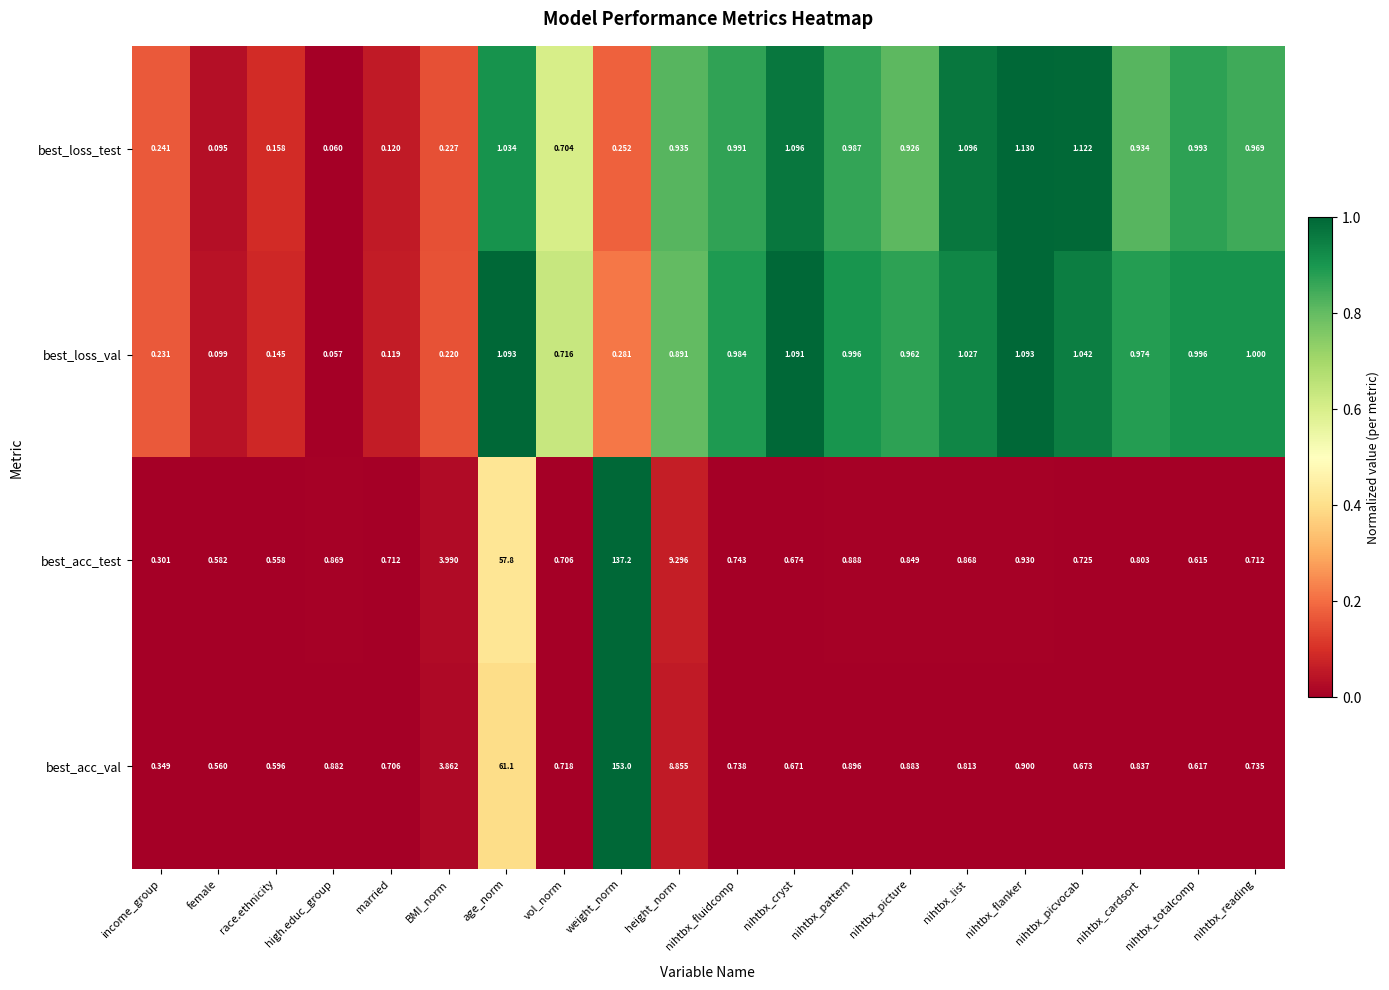

At nihtbx_cryst, list the series in order from largest to smallest.

best_loss_test, best_loss_val, best_acc_test, best_acc_val